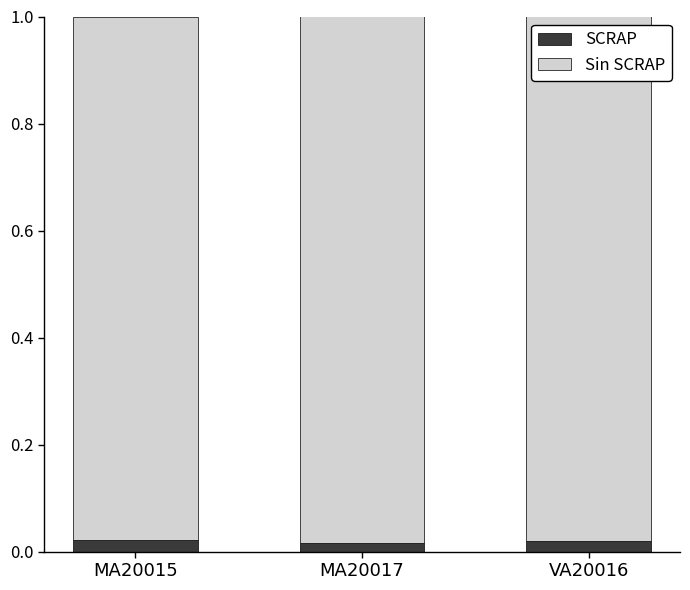

How many SCRAP values are between 0 and 1?

3